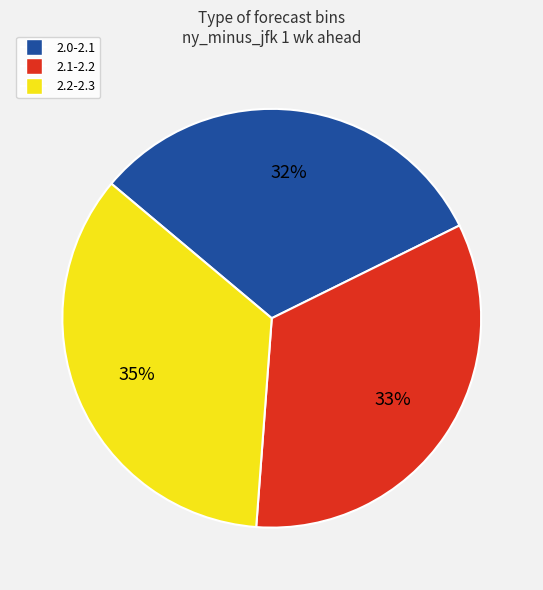

What is the largest slice in the pie chart?

2.2-2.3